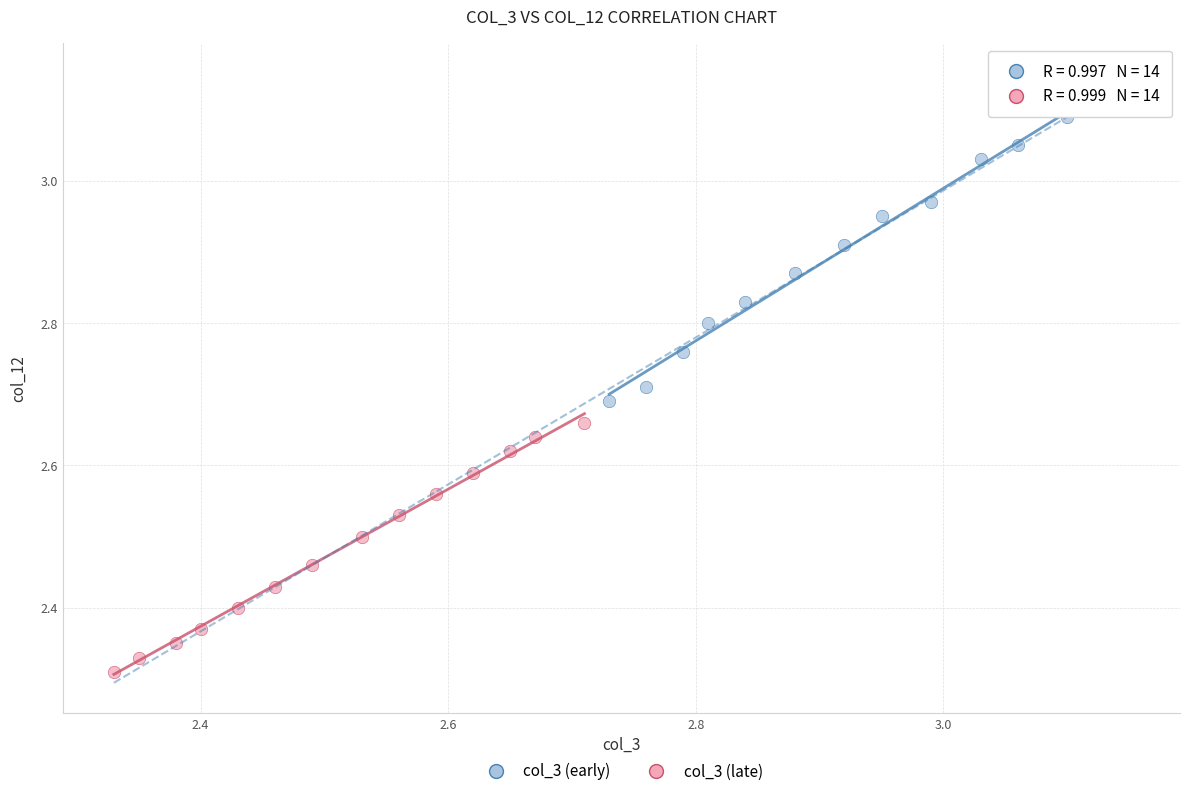

Which series contains the lowest Y value?

col_3 (late)